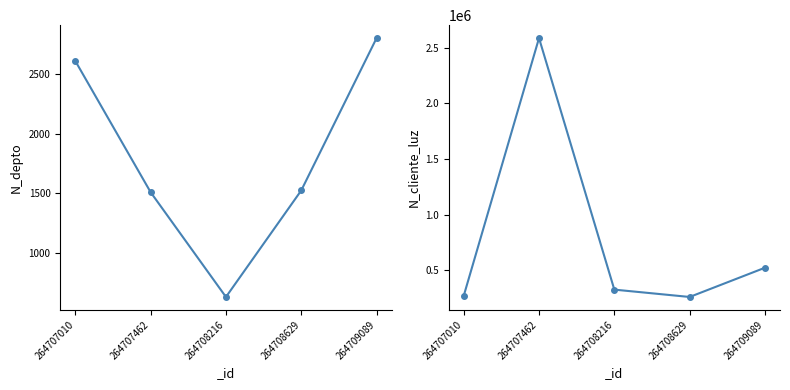

True or false: N_depto has more than 1 points higher than both neighbors.

False